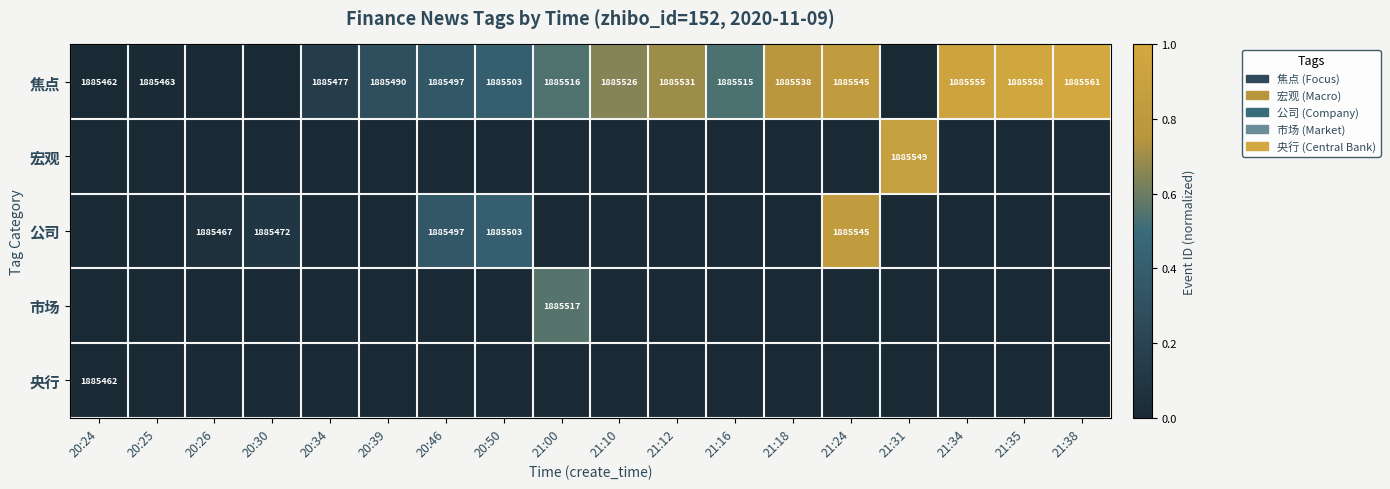

The 焦点 series shows 853456 at 21:18. True or false?

False